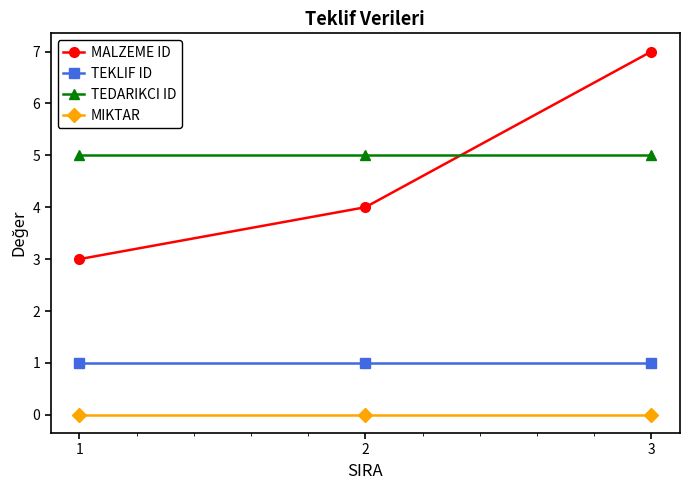

Does the chart have visible grid lines?

No